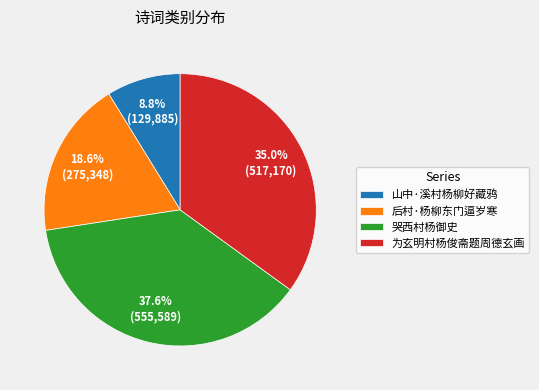

The 山中·溪村杨柳好藏鸦 slice represents 9% of the pie. True or false?

True